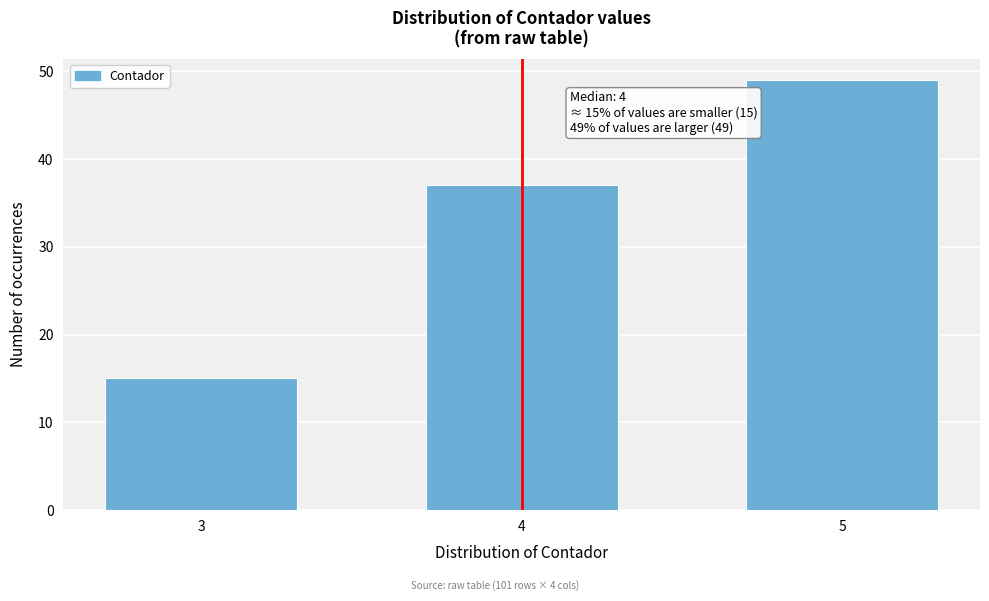

Reading left to right, what are all the values shown in this chart?

3=15	4=37	5=49